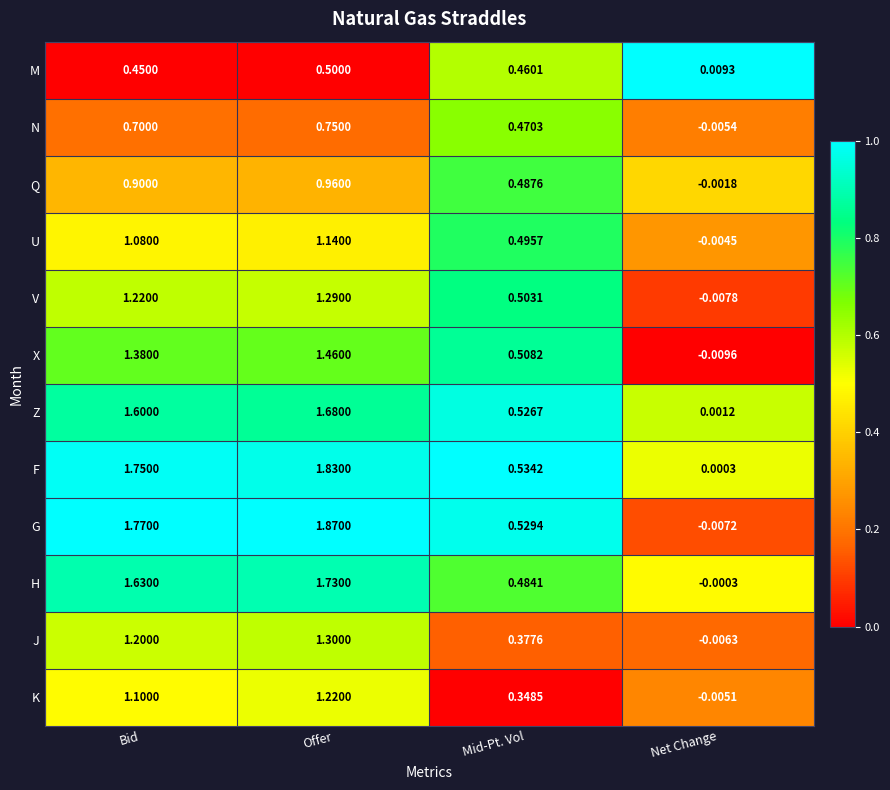

Which series has the largest total across all categories?

G